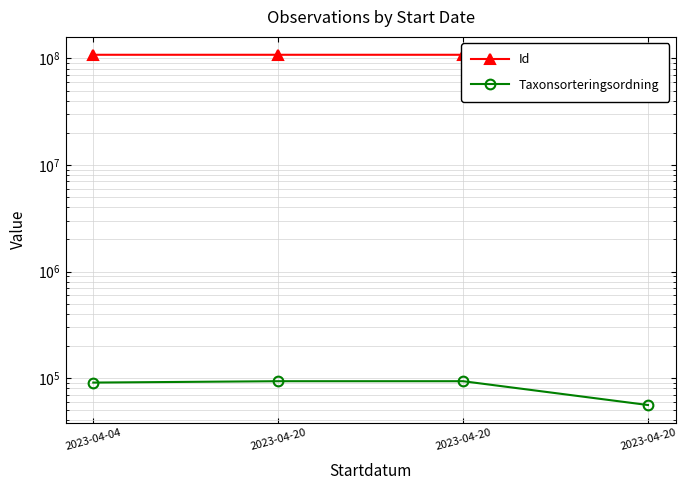

True or false: Taxonsorteringsordning has more than 0 interior local peaks.

False